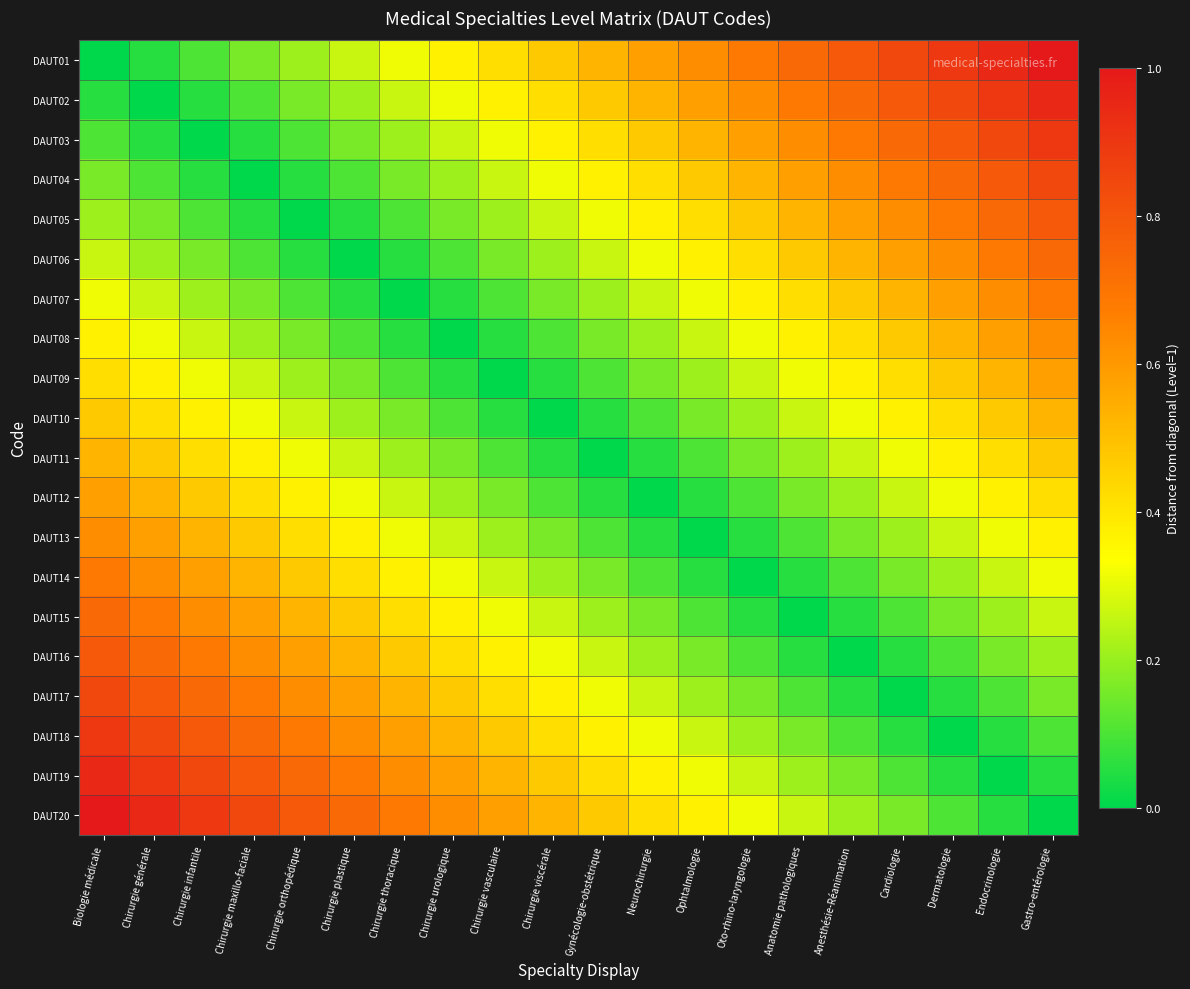

Reading left to right, transcribe all the data shown in this chart.

DAUT01: Biologie médicale=0.0	Chirurgie générale=0.1	Chirurgie infantile=0.1	Chirurgie maxillo-faciale=0.2	Chirurgie orthopédique=0.2	Chirurgie plastique=0.3	Chirurgie thoracique=0.3	Chirurgie urologique=0.4	Chirurgie vasculaire=0.4	Chirurgie viscérale=0.5	Gynécologie-obstétrique=0.5	Neurochirurgie=0.6	Ophtalmologie=0.6	Oto-rhino-laryngologie=0.7	Anatomie pathologiques=0.7	Anesthésie-Réanimation=0.8	Cardiologie=0.8	Dermatologie=0.9	Endocrinologie=0.9	Gastro-entérologie=1.0
DAUT02: Biologie médicale=0.1	Chirurgie générale=0.0	Chirurgie infantile=0.1	Chirurgie maxillo-faciale=0.1	Chirurgie orthopédique=0.2	Chirurgie plastique=0.2	Chirurgie thoracique=0.3	Chirurgie urologique=0.3	Chirurgie vasculaire=0.4	Chirurgie viscérale=0.4	Gynécologie-obstétrique=0.5	Neurochirurgie=0.5	Ophtalmologie=0.6	Oto-rhino-laryngologie=0.6	Anatomie pathologiques=0.7	Anesthésie-Réanimation=0.7	Cardiologie=0.8	Dermatologie=0.8	Endocrinologie=0.9	Gastro-entérologie=0.9
DAUT03: Biologie médicale=0.1	Chirurgie générale=0.1	Chirurgie infantile=0.0	Chirurgie maxillo-faciale=0.1	Chirurgie orthopédique=0.1	Chirurgie plastique=0.2	Chirurgie thoracique=0.2	Chirurgie urologique=0.3	Chirurgie vasculaire=0.3	Chirurgie viscérale=0.4	Gynécologie-obstétrique=0.4	Neurochirurgie=0.5	Ophtalmologie=0.5	Oto-rhino-laryngologie=0.6	Anatomie pathologiques=0.6	Anesthésie-Réanimation=0.7	Cardiologie=0.7	Dermatologie=0.8	Endocrinologie=0.8	Gastro-entérologie=0.9
DAUT04: Biologie médicale=0.2	Chirurgie générale=0.1	Chirurgie infantile=0.1	Chirurgie maxillo-faciale=0.0	Chirurgie orthopédique=0.1	Chirurgie plastique=0.1	Chirurgie thoracique=0.2	Chirurgie urologique=0.2	Chirurgie vasculaire=0.3	Chirurgie viscérale=0.3	Gynécologie-obstétrique=0.4	Neurochirurgie=0.4	Ophtalmologie=0.5	Oto-rhino-laryngologie=0.5	Anatomie pathologiques=0.6	Anesthésie-Réanimation=0.6	Cardiologie=0.7	Dermatologie=0.7	Endocrinologie=0.8	Gastro-entérologie=0.8
DAUT05: Biologie médicale=0.2	Chirurgie générale=0.2	Chirurgie infantile=0.1	Chirurgie maxillo-faciale=0.1	Chirurgie orthopédique=0.0	Chirurgie plastique=0.1	Chirurgie thoracique=0.1	Chirurgie urologique=0.2	Chirurgie vasculaire=0.2	Chirurgie viscérale=0.3	Gynécologie-obstétrique=0.3	Neurochirurgie=0.4	Ophtalmologie=0.4	Oto-rhino-laryngologie=0.5	Anatomie pathologiques=0.5	Anesthésie-Réanimation=0.6	Cardiologie=0.6	Dermatologie=0.7	Endocrinologie=0.7	Gastro-entérologie=0.8
DAUT06: Biologie médicale=0.3	Chirurgie générale=0.2	Chirurgie infantile=0.2	Chirurgie maxillo-faciale=0.1	Chirurgie orthopédique=0.1	Chirurgie plastique=0.0	Chirurgie thoracique=0.1	Chirurgie urologique=0.1	Chirurgie vasculaire=0.2	Chirurgie viscérale=0.2	Gynécologie-obstétrique=0.3	Neurochirurgie=0.3	Ophtalmologie=0.4	Oto-rhino-laryngologie=0.4	Anatomie pathologiques=0.5	Anesthésie-Réanimation=0.5	Cardiologie=0.6	Dermatologie=0.6	Endocrinologie=0.7	Gastro-entérologie=0.7
DAUT07: Biologie médicale=0.3	Chirurgie générale=0.3	Chirurgie infantile=0.2	Chirurgie maxillo-faciale=0.2	Chirurgie orthopédique=0.1	Chirurgie plastique=0.1	Chirurgie thoracique=0.0	Chirurgie urologique=0.1	Chirurgie vasculaire=0.1	Chirurgie viscérale=0.2	Gynécologie-obstétrique=0.2	Neurochirurgie=0.3	Ophtalmologie=0.3	Oto-rhino-laryngologie=0.4	Anatomie pathologiques=0.4	Anesthésie-Réanimation=0.5	Cardiologie=0.5	Dermatologie=0.6	Endocrinologie=0.6	Gastro-entérologie=0.7
DAUT08: Biologie médicale=0.4	Chirurgie générale=0.3	Chirurgie infantile=0.3	Chirurgie maxillo-faciale=0.2	Chirurgie orthopédique=0.2	Chirurgie plastique=0.1	Chirurgie thoracique=0.1	Chirurgie urologique=0.0	Chirurgie vasculaire=0.1	Chirurgie viscérale=0.1	Gynécologie-obstétrique=0.2	Neurochirurgie=0.2	Ophtalmologie=0.3	Oto-rhino-laryngologie=0.3	Anatomie pathologiques=0.4	Anesthésie-Réanimation=0.4	Cardiologie=0.5	Dermatologie=0.5	Endocrinologie=0.6	Gastro-entérologie=0.6
DAUT09: Biologie médicale=0.4	Chirurgie générale=0.4	Chirurgie infantile=0.3	Chirurgie maxillo-faciale=0.3	Chirurgie orthopédique=0.2	Chirurgie plastique=0.2	Chirurgie thoracique=0.1	Chirurgie urologique=0.1	Chirurgie vasculaire=0.0	Chirurgie viscérale=0.1	Gynécologie-obstétrique=0.1	Neurochirurgie=0.2	Ophtalmologie=0.2	Oto-rhino-laryngologie=0.3	Anatomie pathologiques=0.3	Anesthésie-Réanimation=0.4	Cardiologie=0.4	Dermatologie=0.5	Endocrinologie=0.5	Gastro-entérologie=0.6
DAUT10: Biologie médicale=0.5	Chirurgie générale=0.4	Chirurgie infantile=0.4	Chirurgie maxillo-faciale=0.3	Chirurgie orthopédique=0.3	Chirurgie plastique=0.2	Chirurgie thoracique=0.2	Chirurgie urologique=0.1	Chirurgie vasculaire=0.1	Chirurgie viscérale=0.0	Gynécologie-obstétrique=0.1	Neurochirurgie=0.1	Ophtalmologie=0.2	Oto-rhino-laryngologie=0.2	Anatomie pathologiques=0.3	Anesthésie-Réanimation=0.3	Cardiologie=0.4	Dermatologie=0.4	Endocrinologie=0.5	Gastro-entérologie=0.5
DAUT11: Biologie médicale=0.5	Chirurgie générale=0.5	Chirurgie infantile=0.4	Chirurgie maxillo-faciale=0.4	Chirurgie orthopédique=0.3	Chirurgie plastique=0.3	Chirurgie thoracique=0.2	Chirurgie urologique=0.2	Chirurgie vasculaire=0.1	Chirurgie viscérale=0.1	Gynécologie-obstétrique=0.0	Neurochirurgie=0.1	Ophtalmologie=0.1	Oto-rhino-laryngologie=0.2	Anatomie pathologiques=0.2	Anesthésie-Réanimation=0.3	Cardiologie=0.3	Dermatologie=0.4	Endocrinologie=0.4	Gastro-entérologie=0.5
DAUT12: Biologie médicale=0.6	Chirurgie générale=0.5	Chirurgie infantile=0.5	Chirurgie maxillo-faciale=0.4	Chirurgie orthopédique=0.4	Chirurgie plastique=0.3	Chirurgie thoracique=0.3	Chirurgie urologique=0.2	Chirurgie vasculaire=0.2	Chirurgie viscérale=0.1	Gynécologie-obstétrique=0.1	Neurochirurgie=0.0	Ophtalmologie=0.1	Oto-rhino-laryngologie=0.1	Anatomie pathologiques=0.2	Anesthésie-Réanimation=0.2	Cardiologie=0.3	Dermatologie=0.3	Endocrinologie=0.4	Gastro-entérologie=0.4
DAUT13: Biologie médicale=0.6	Chirurgie générale=0.6	Chirurgie infantile=0.5	Chirurgie maxillo-faciale=0.5	Chirurgie orthopédique=0.4	Chirurgie plastique=0.4	Chirurgie thoracique=0.3	Chirurgie urologique=0.3	Chirurgie vasculaire=0.2	Chirurgie viscérale=0.2	Gynécologie-obstétrique=0.1	Neurochirurgie=0.1	Ophtalmologie=0.0	Oto-rhino-laryngologie=0.1	Anatomie pathologiques=0.1	Anesthésie-Réanimation=0.2	Cardiologie=0.2	Dermatologie=0.3	Endocrinologie=0.3	Gastro-entérologie=0.4
DAUT14: Biologie médicale=0.7	Chirurgie générale=0.6	Chirurgie infantile=0.6	Chirurgie maxillo-faciale=0.5	Chirurgie orthopédique=0.5	Chirurgie plastique=0.4	Chirurgie thoracique=0.4	Chirurgie urologique=0.3	Chirurgie vasculaire=0.3	Chirurgie viscérale=0.2	Gynécologie-obstétrique=0.2	Neurochirurgie=0.1	Ophtalmologie=0.1	Oto-rhino-laryngologie=0.0	Anatomie pathologiques=0.1	Anesthésie-Réanimation=0.1	Cardiologie=0.2	Dermatologie=0.2	Endocrinologie=0.3	Gastro-entérologie=0.3
DAUT15: Biologie médicale=0.7	Chirurgie générale=0.7	Chirurgie infantile=0.6	Chirurgie maxillo-faciale=0.6	Chirurgie orthopédique=0.5	Chirurgie plastique=0.5	Chirurgie thoracique=0.4	Chirurgie urologique=0.4	Chirurgie vasculaire=0.3	Chirurgie viscérale=0.3	Gynécologie-obstétrique=0.2	Neurochirurgie=0.2	Ophtalmologie=0.1	Oto-rhino-laryngologie=0.1	Anatomie pathologiques=0.0	Anesthésie-Réanimation=0.1	Cardiologie=0.1	Dermatologie=0.2	Endocrinologie=0.2	Gastro-entérologie=0.3
DAUT16: Biologie médicale=0.8	Chirurgie générale=0.7	Chirurgie infantile=0.7	Chirurgie maxillo-faciale=0.6	Chirurgie orthopédique=0.6	Chirurgie plastique=0.5	Chirurgie thoracique=0.5	Chirurgie urologique=0.4	Chirurgie vasculaire=0.4	Chirurgie viscérale=0.3	Gynécologie-obstétrique=0.3	Neurochirurgie=0.2	Ophtalmologie=0.2	Oto-rhino-laryngologie=0.1	Anatomie pathologiques=0.1	Anesthésie-Réanimation=0.0	Cardiologie=0.1	Dermatologie=0.1	Endocrinologie=0.2	Gastro-entérologie=0.2
DAUT17: Biologie médicale=0.8	Chirurgie générale=0.8	Chirurgie infantile=0.7	Chirurgie maxillo-faciale=0.7	Chirurgie orthopédique=0.6	Chirurgie plastique=0.6	Chirurgie thoracique=0.5	Chirurgie urologique=0.5	Chirurgie vasculaire=0.4	Chirurgie viscérale=0.4	Gynécologie-obstétrique=0.3	Neurochirurgie=0.3	Ophtalmologie=0.2	Oto-rhino-laryngologie=0.2	Anatomie pathologiques=0.1	Anesthésie-Réanimation=0.1	Cardiologie=0.0	Dermatologie=0.1	Endocrinologie=0.1	Gastro-entérologie=0.2
DAUT18: Biologie médicale=0.9	Chirurgie générale=0.8	Chirurgie infantile=0.8	Chirurgie maxillo-faciale=0.7	Chirurgie orthopédique=0.7	Chirurgie plastique=0.6	Chirurgie thoracique=0.6	Chirurgie urologique=0.5	Chirurgie vasculaire=0.5	Chirurgie viscérale=0.4	Gynécologie-obstétrique=0.4	Neurochirurgie=0.3	Ophtalmologie=0.3	Oto-rhino-laryngologie=0.2	Anatomie pathologiques=0.2	Anesthésie-Réanimation=0.1	Cardiologie=0.1	Dermatologie=0.0	Endocrinologie=0.1	Gastro-entérologie=0.1
DAUT19: Biologie médicale=0.9	Chirurgie générale=0.9	Chirurgie infantile=0.8	Chirurgie maxillo-faciale=0.8	Chirurgie orthopédique=0.7	Chirurgie plastique=0.7	Chirurgie thoracique=0.6	Chirurgie urologique=0.6	Chirurgie vasculaire=0.5	Chirurgie viscérale=0.5	Gynécologie-obstétrique=0.4	Neurochirurgie=0.4	Ophtalmologie=0.3	Oto-rhino-laryngologie=0.3	Anatomie pathologiques=0.2	Anesthésie-Réanimation=0.2	Cardiologie=0.1	Dermatologie=0.1	Endocrinologie=0.0	Gastro-entérologie=0.1
DAUT20: Biologie médicale=1.0	Chirurgie générale=0.9	Chirurgie infantile=0.9	Chirurgie maxillo-faciale=0.8	Chirurgie orthopédique=0.8	Chirurgie plastique=0.7	Chirurgie thoracique=0.7	Chirurgie urologique=0.6	Chirurgie vasculaire=0.6	Chirurgie viscérale=0.5	Gynécologie-obstétrique=0.5	Neurochirurgie=0.4	Ophtalmologie=0.4	Oto-rhino-laryngologie=0.3	Anatomie pathologiques=0.3	Anesthésie-Réanimation=0.2	Cardiologie=0.2	Dermatologie=0.1	Endocrinologie=0.1	Gastro-entérologie=0.0